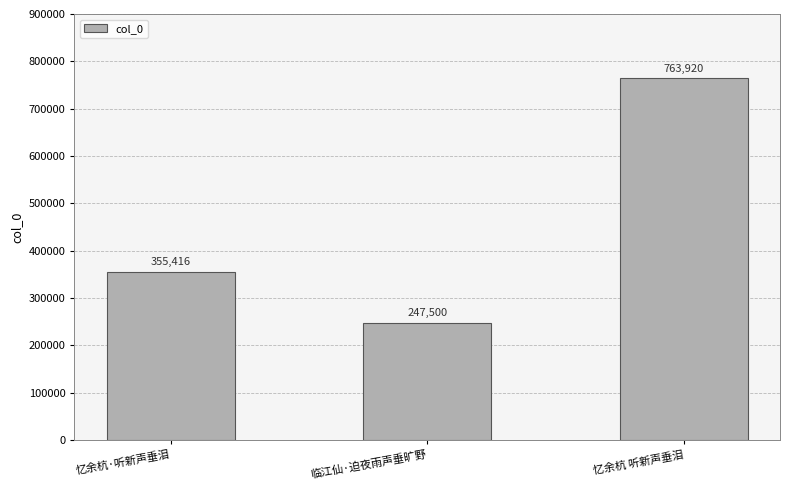

At which label is the value closest to 505710?

忆余杭·听新声垂泪